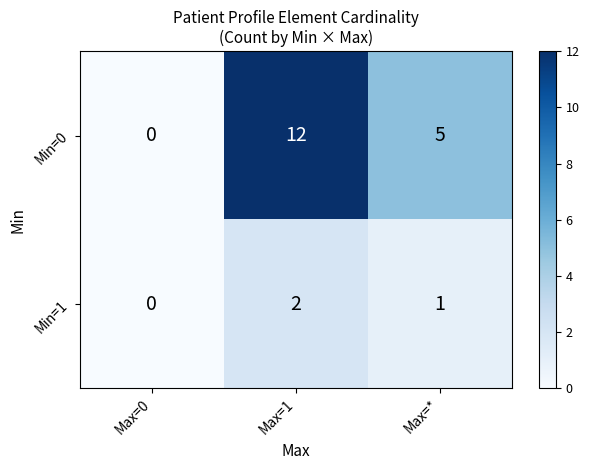

Rank the series by their average value, from lowest to highest.

Min=1, Min=0